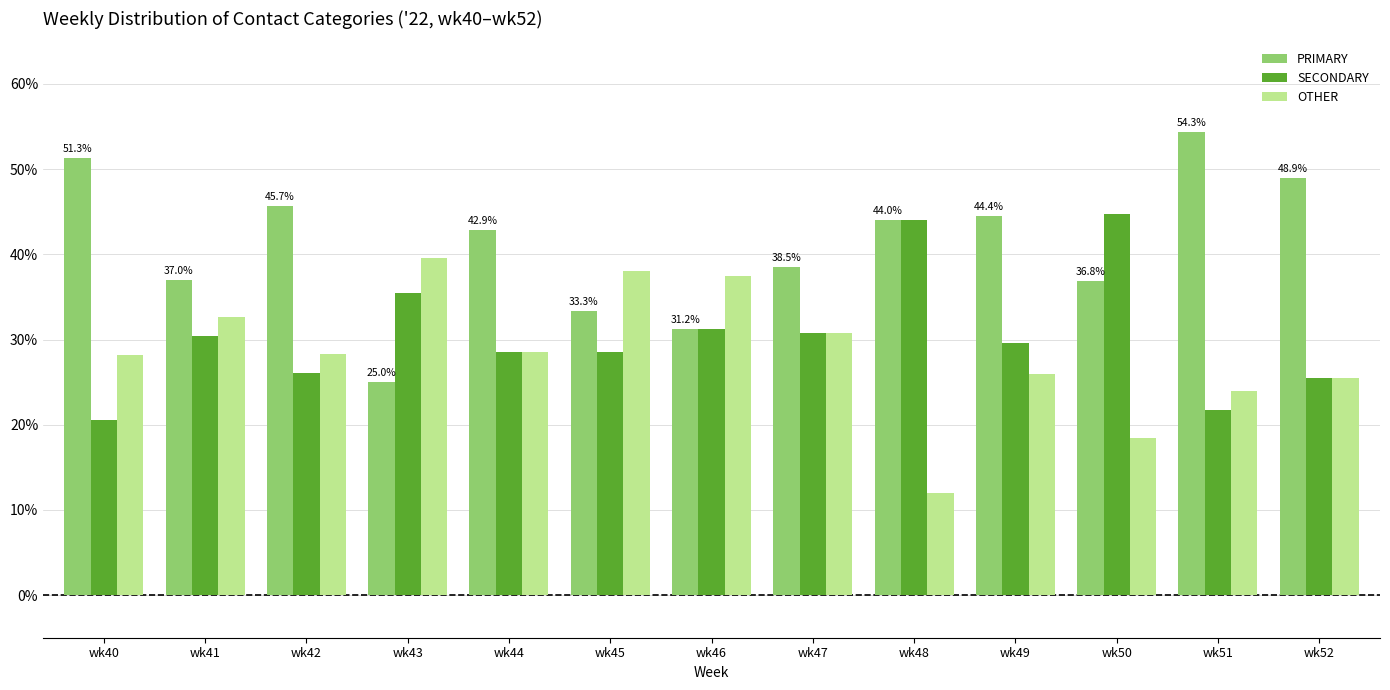

Is the value of PRIMARY at wk46 greater than the value of SECONDARY at wk50?

No